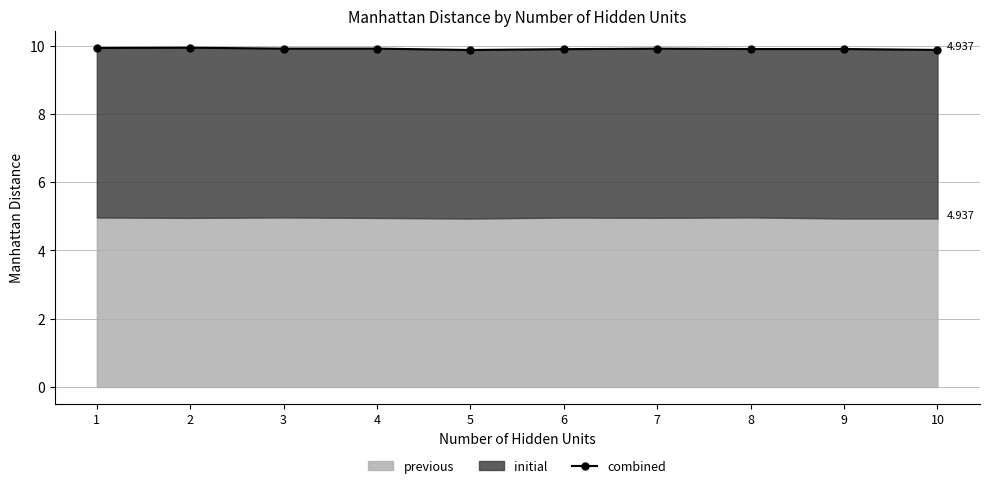

How many lines are shown in the chart?

1